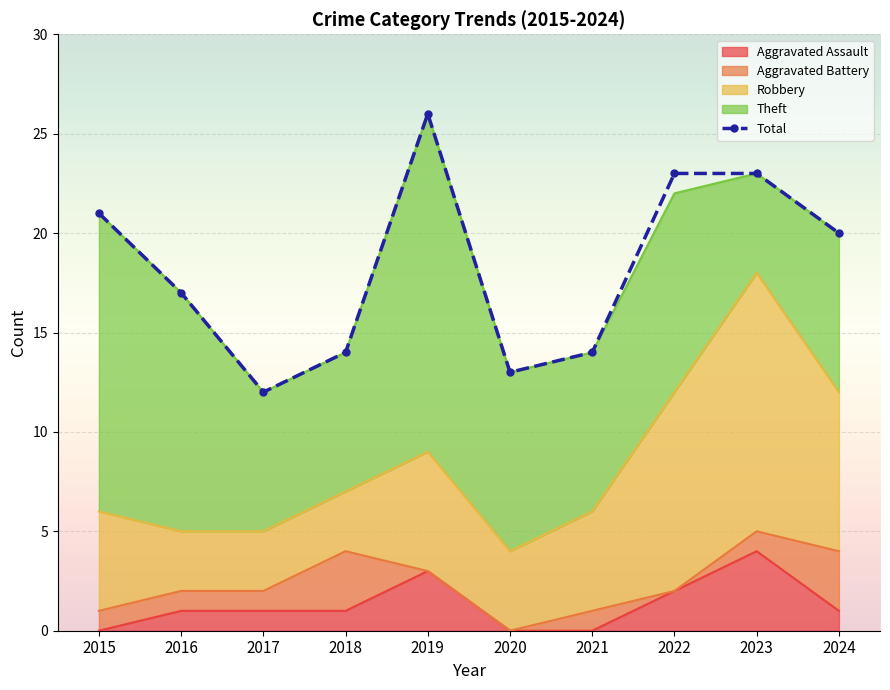

Rank the categories by value from lowest to highest.

2017, 2020, 2018, 2021, 2016, 2024, 2015, 2022, 2023, 2019